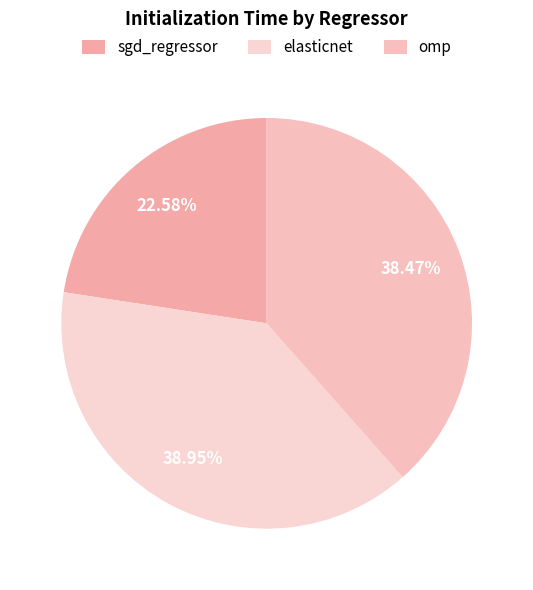

Which slice is the smallest?

sgd_regressor